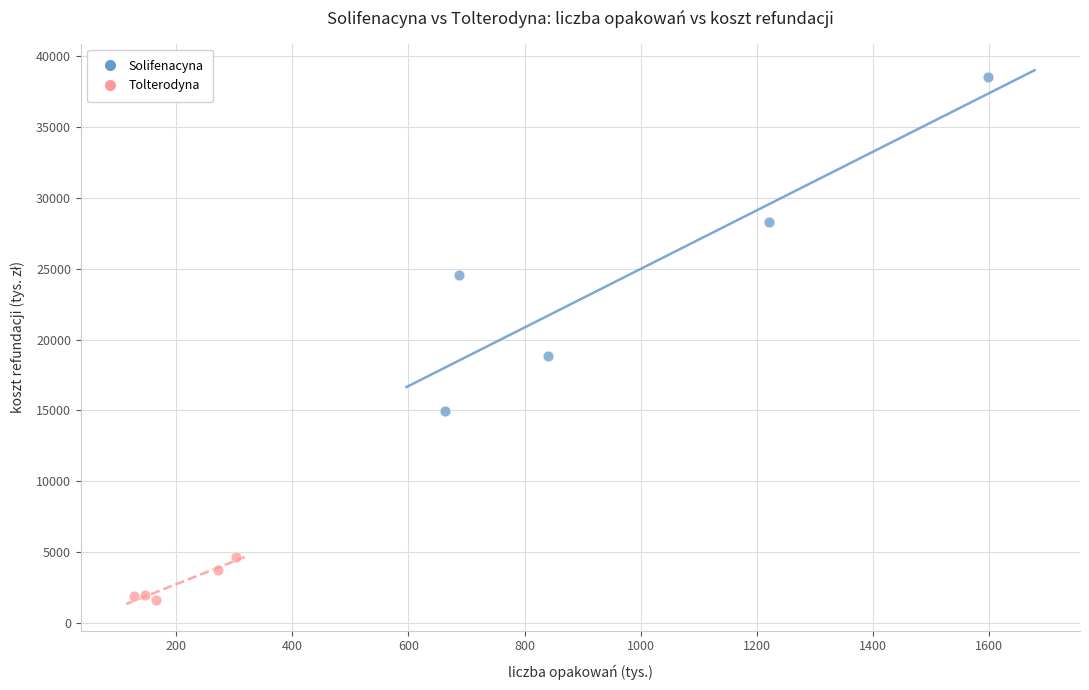

What are all the series names shown in the legend?

Solifenacyna, Tolterodyna